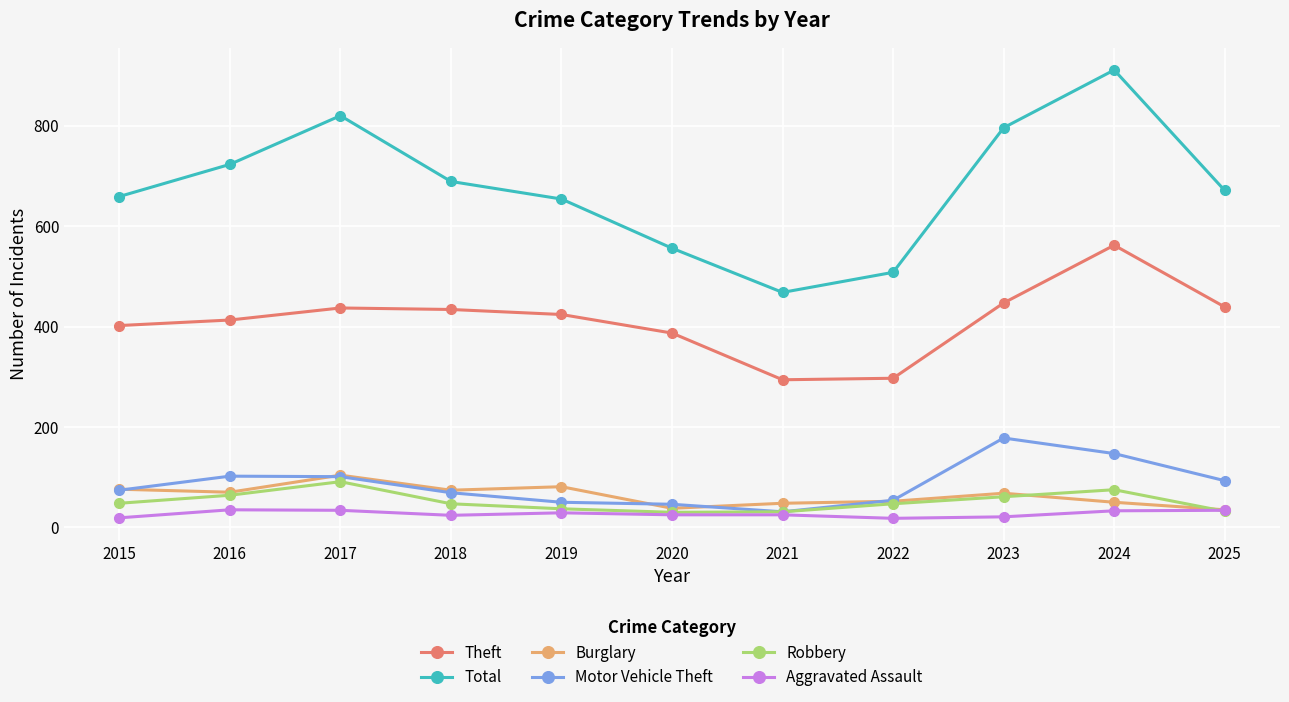

What is the smallest value displayed?

18